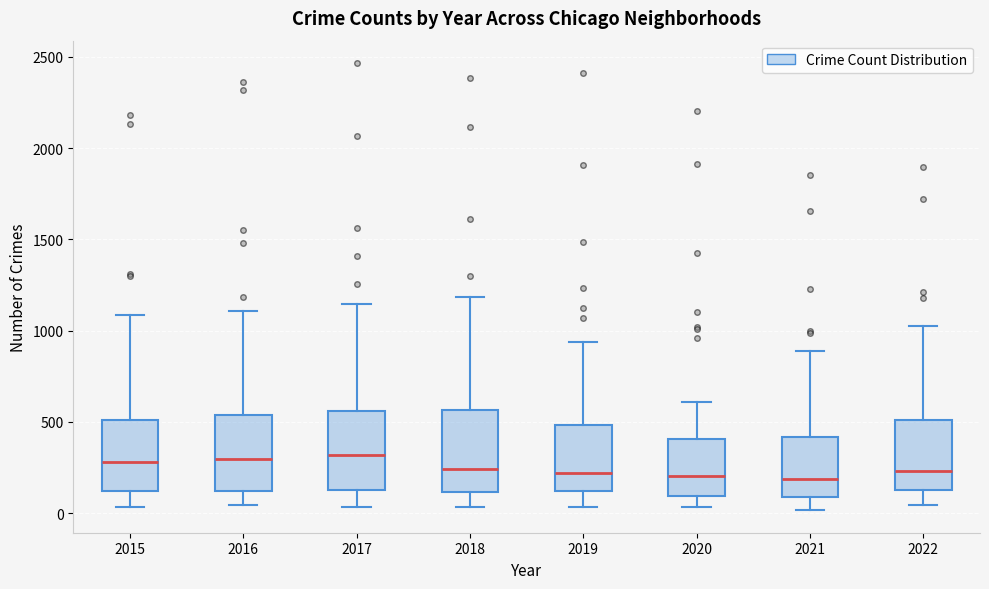

Reading left to right, read every box against the y-axis: the position of its median line, the range the box covers, and the ends of its whiskers. The values are not printed on the chart, so give them approximately, as read against the axis.

2015: median 300, box 100 to 500, whiskers 50 to 1100
2016: median 300, box 100 to 550, whiskers 50 to 1100
2017: median 300, box 150 to 550, whiskers 50 to 1150
2018: median 250, box 100 to 550, whiskers 50 to 1200
2019: median 200, box 100 to 500, whiskers 50 to 950
2020: median 200, box 100 to 400, whiskers 50 to 600
2021: median 200, box 100 to 400, whiskers 0 to 900
2022: median 250, box 150 to 500, whiskers 50 to 1000